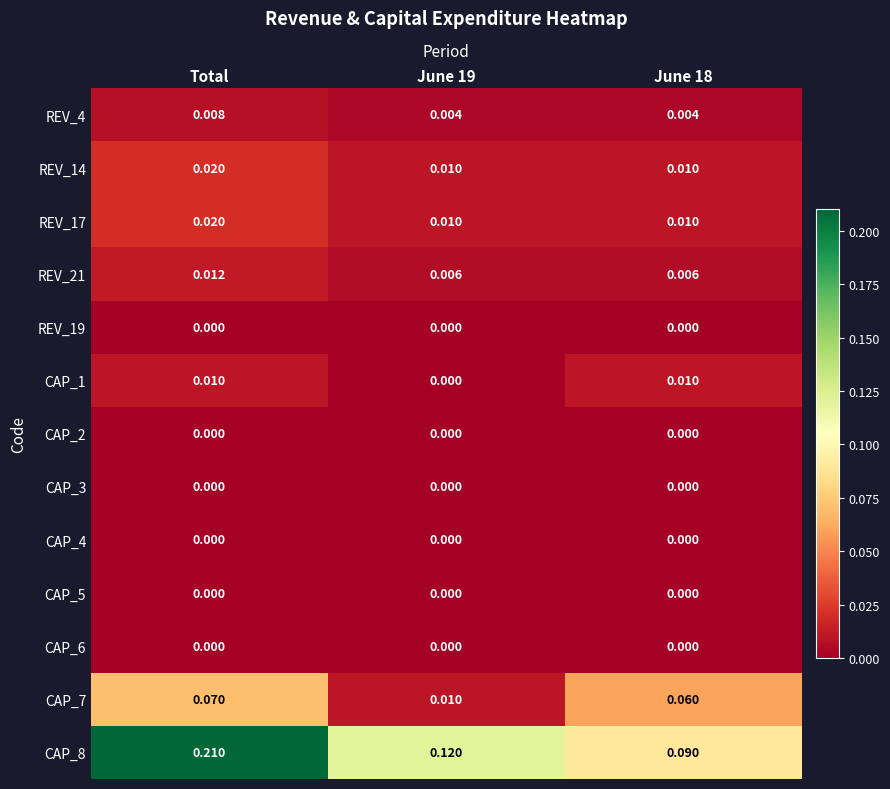

At which category is the sum across all series the highest?

Total